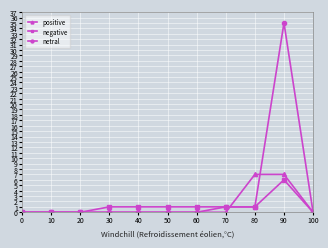

At which category does the chart reach its peak across all series?

90